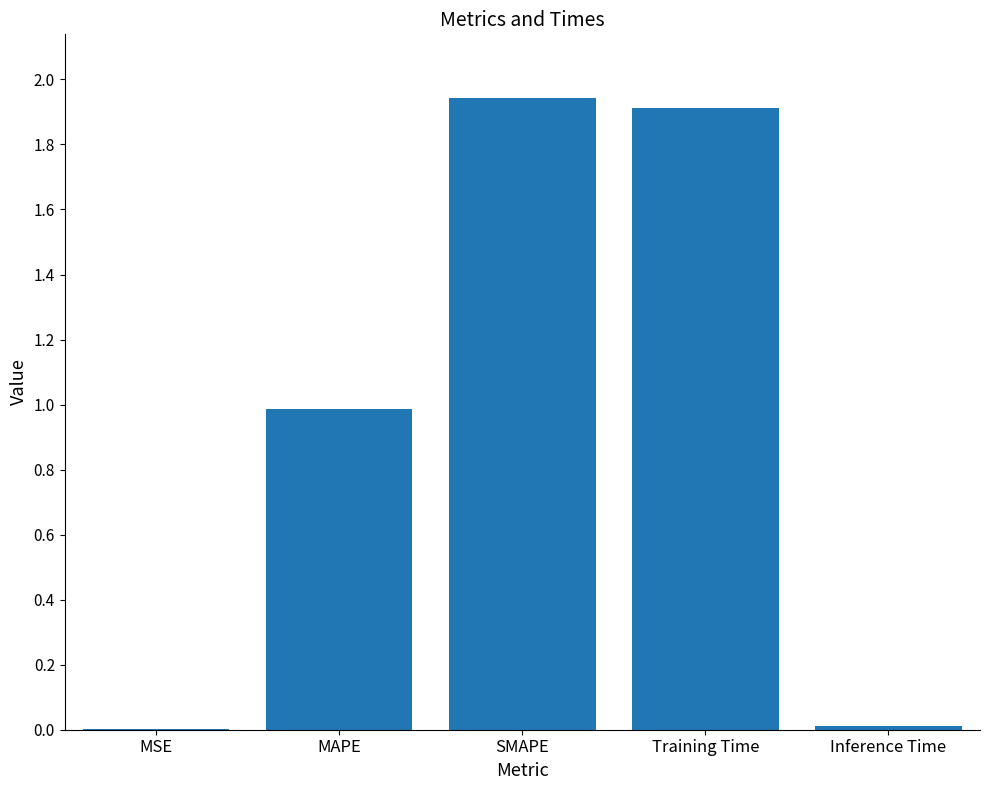

What is the approximate value at MAPE?

1.0